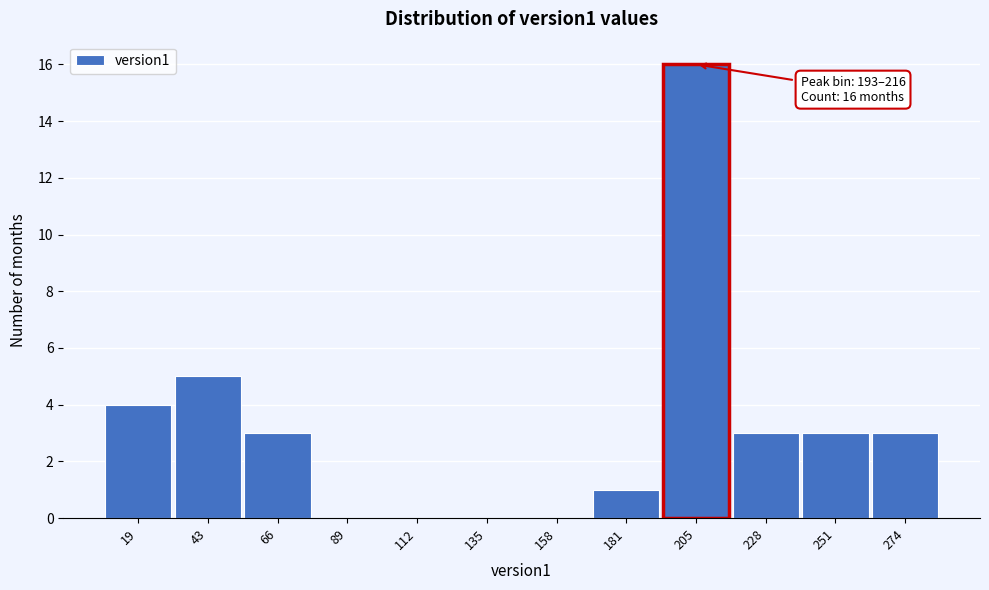

Over which range of the x-axis is the bar tallest?

195 to 215